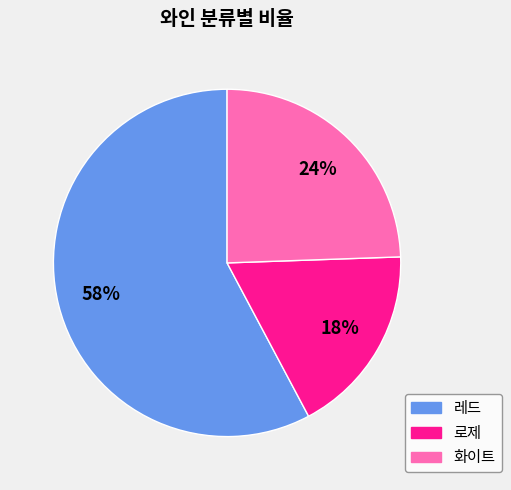

To the nearest percent, what is the combined percentage of 화이트 and 레드?

82%